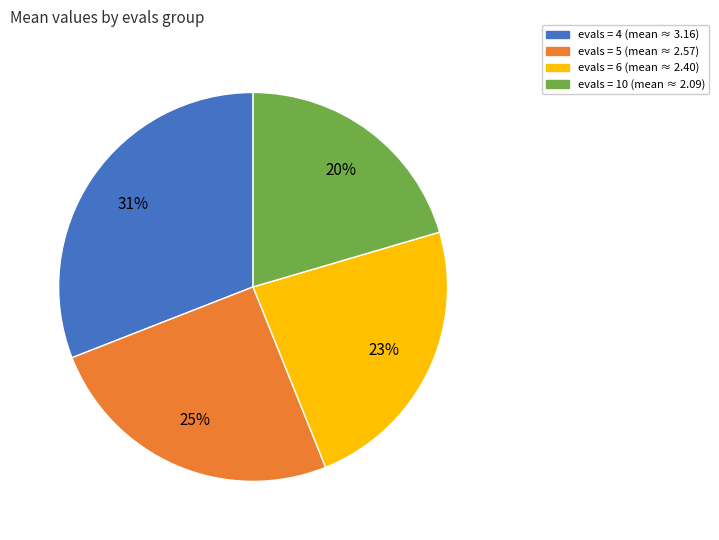

To the nearest percent, what is the average slice percentage?

25%